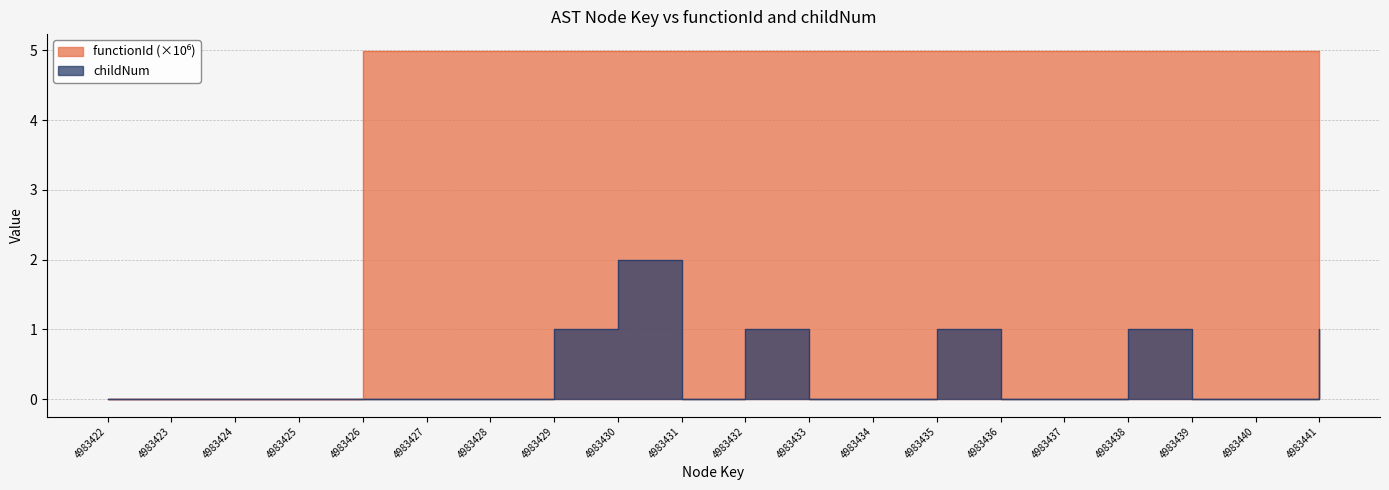

What is the value of the childNum point at the 11th from the left?

1.0